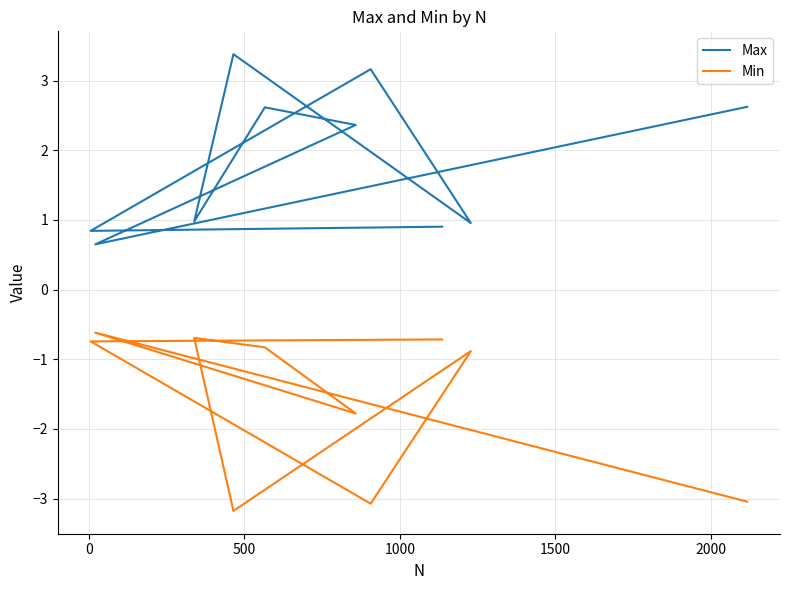

What position from the left is 1000?

4